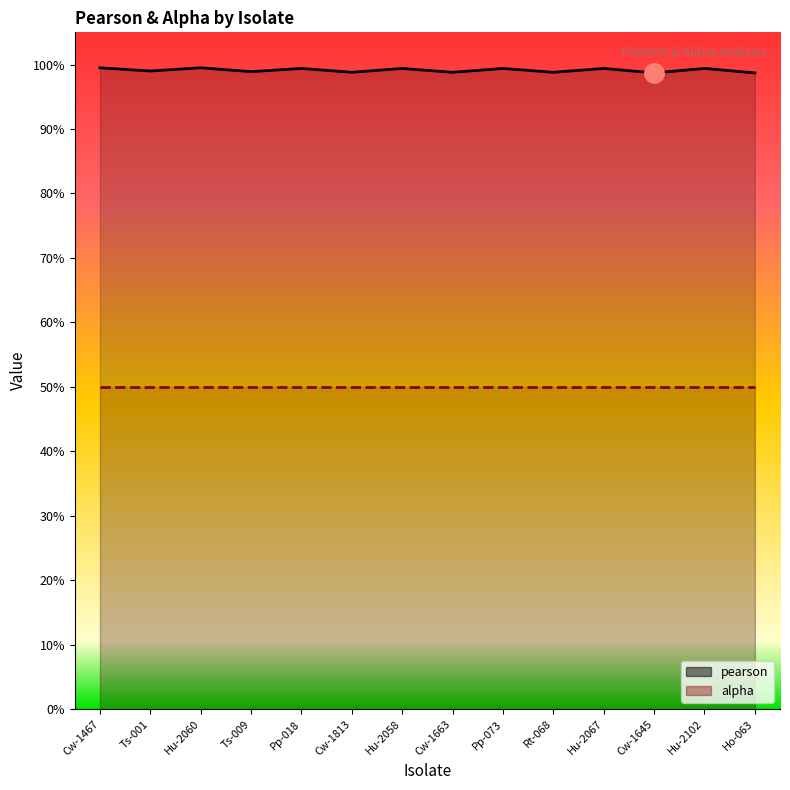

What is the label of the 11th point from the right?

Ts-009